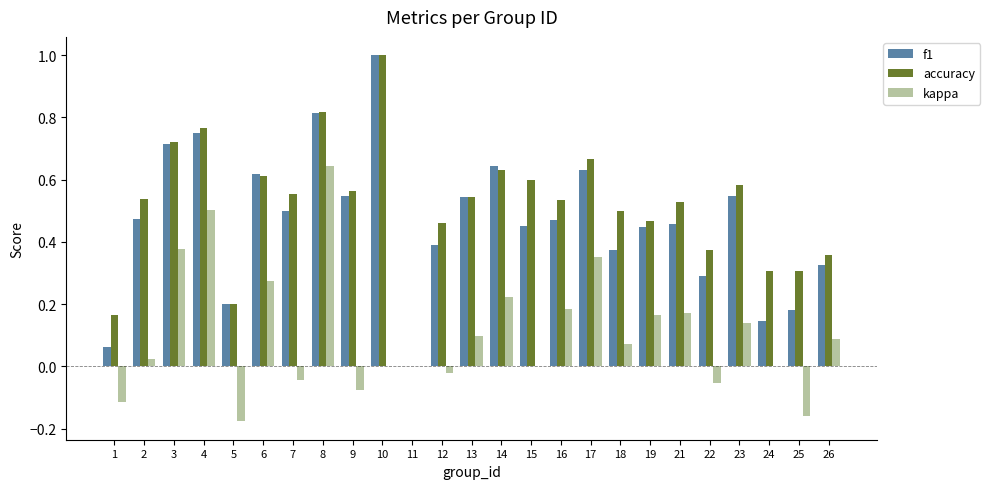

What is the sum of all f1 values?

11.6